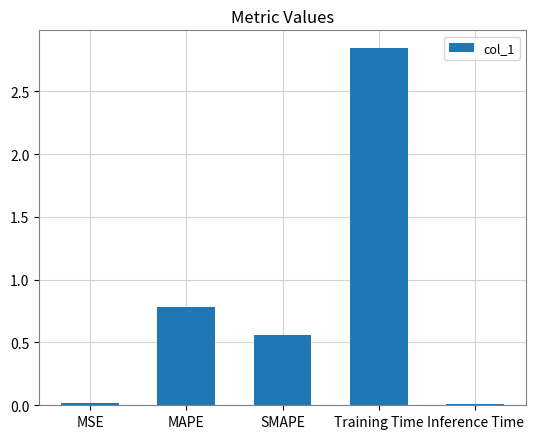

What is the difference between the values at SMAPE and Training Time?

2.3